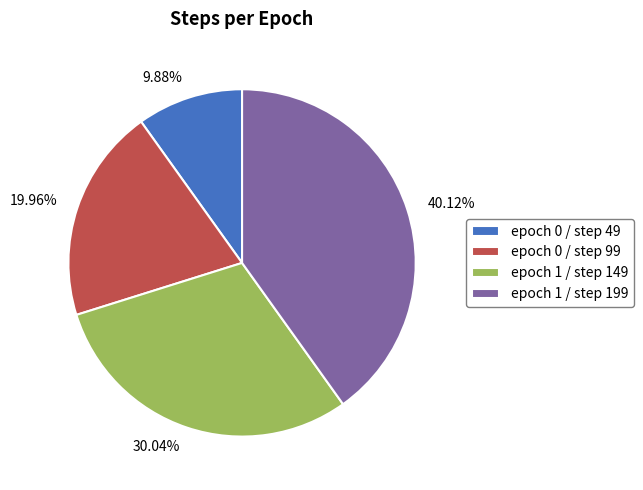

Is it true that epoch 1 / step 149 is 38% of the pie?

False